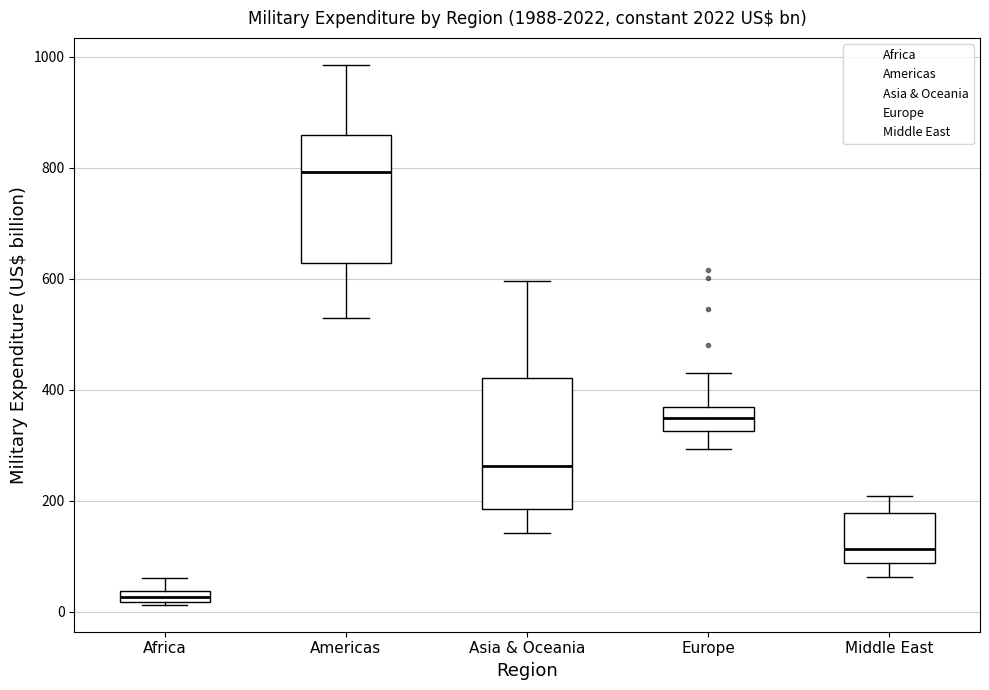

Which box has the lowest median line?

Africa